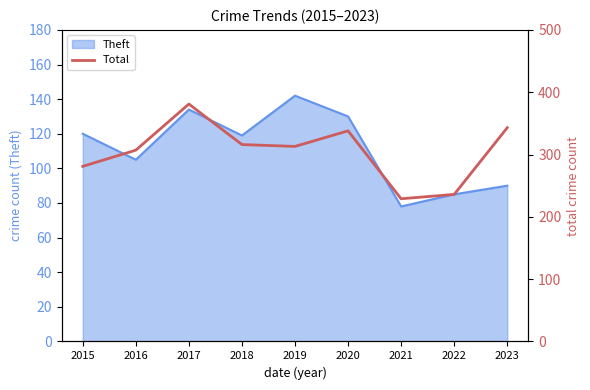

Which label corresponds to the largest value in the chart?

2017